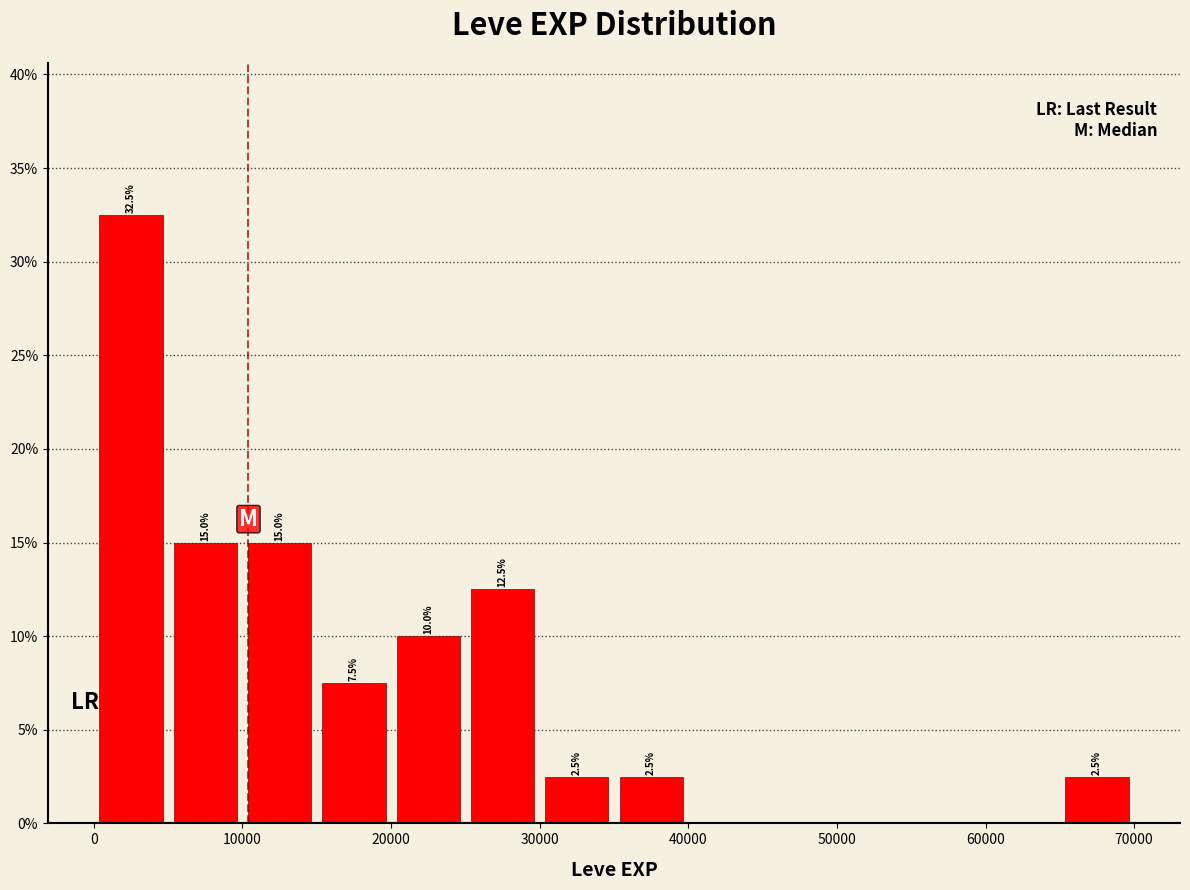

Which range on the x-axis has the tallest bar?

0 to 5000